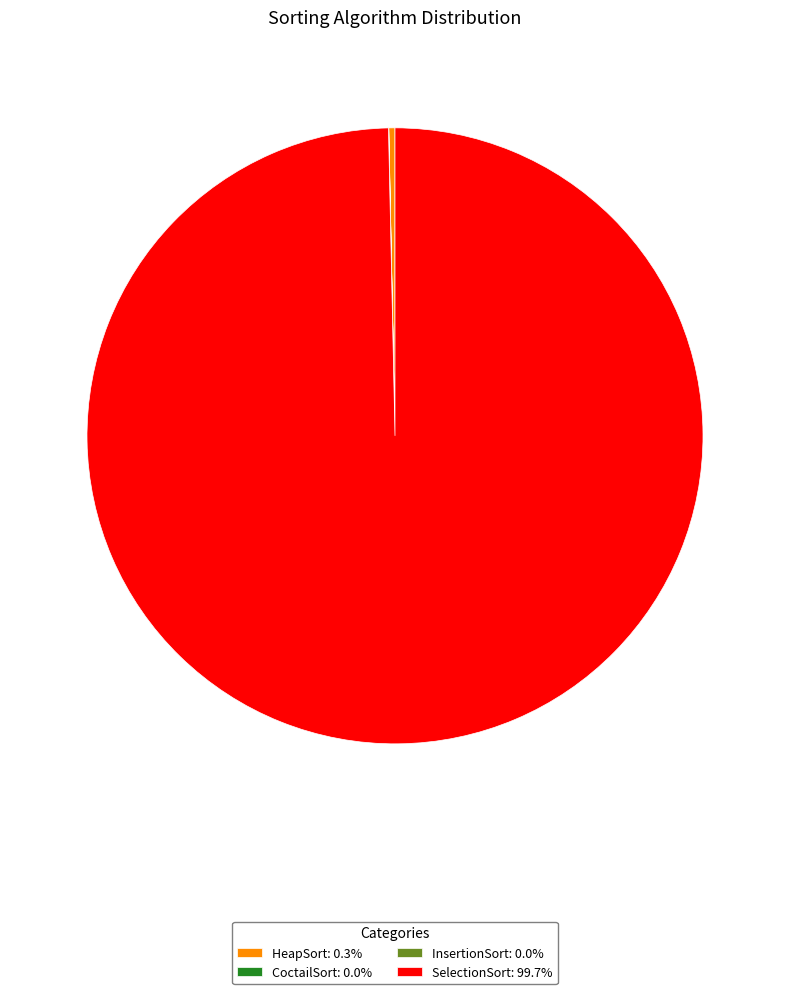

Which slice is the largest?

SelectionSort